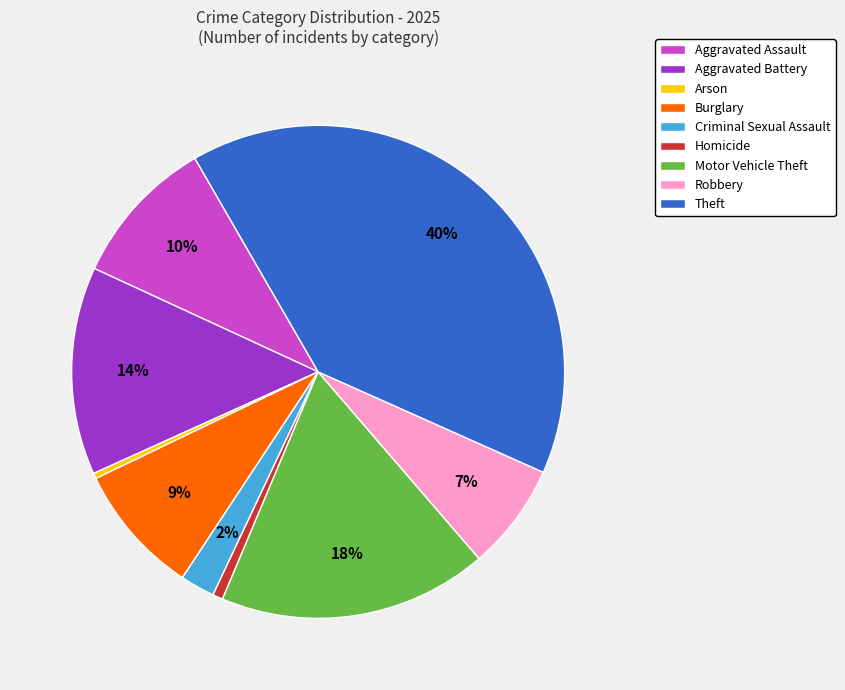

What is the largest slice in the pie chart?

Theft